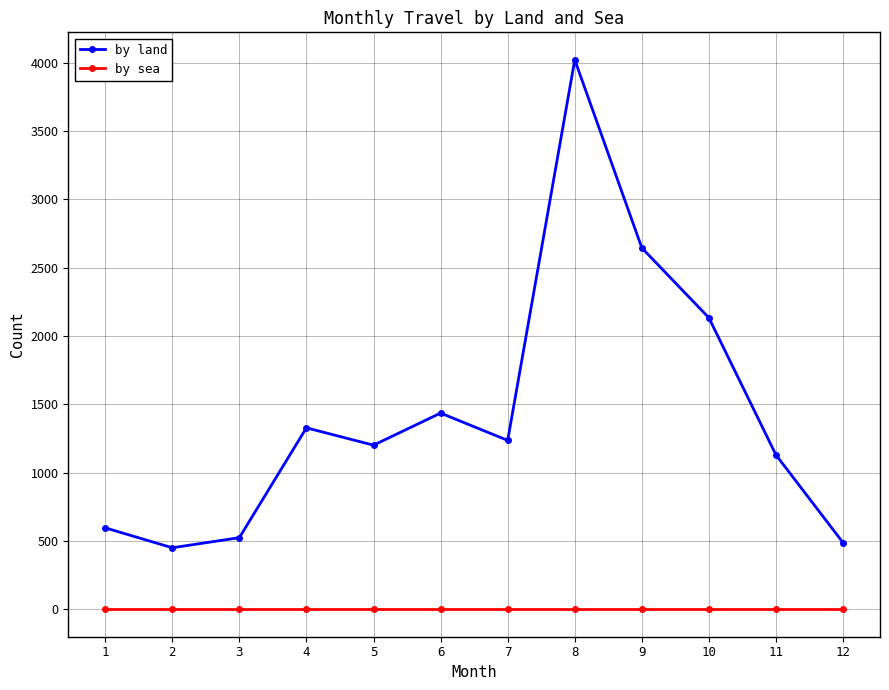

What is the difference between the second highest and second lowest values in the by land series?

2158